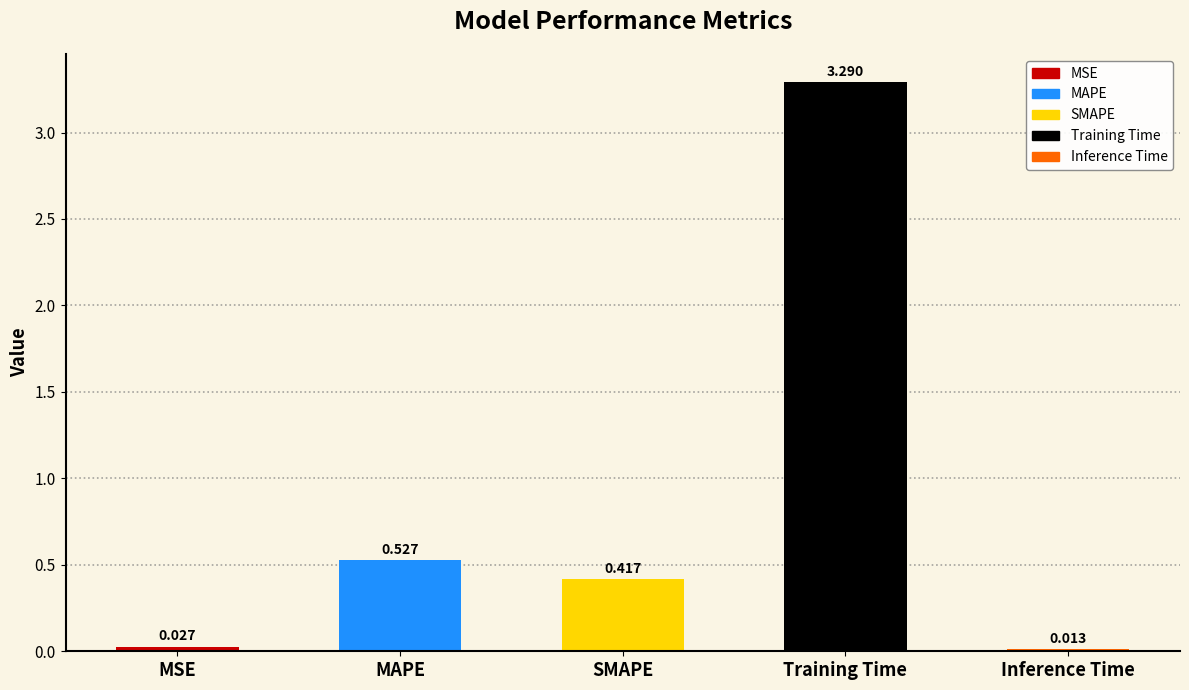

Does the chart contain stacked bars?

No